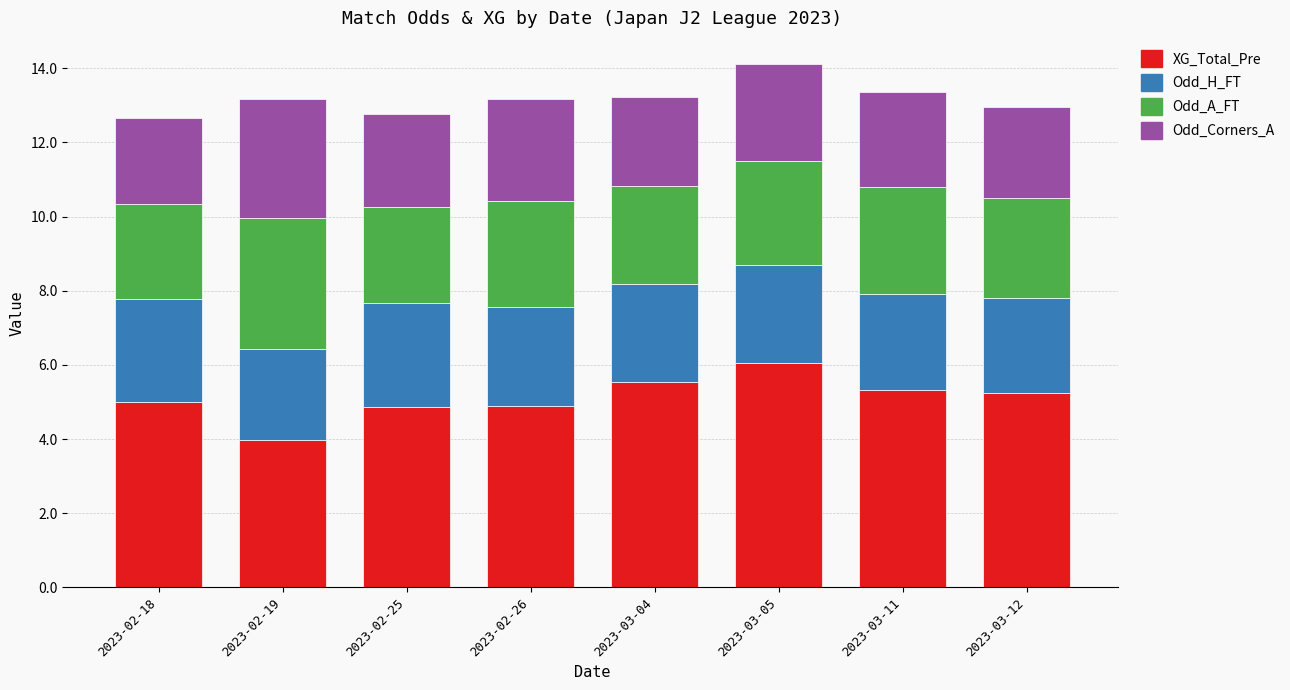

The XG_Total_Pre series shows 4.9 at 2023-02-25. True or false?

True